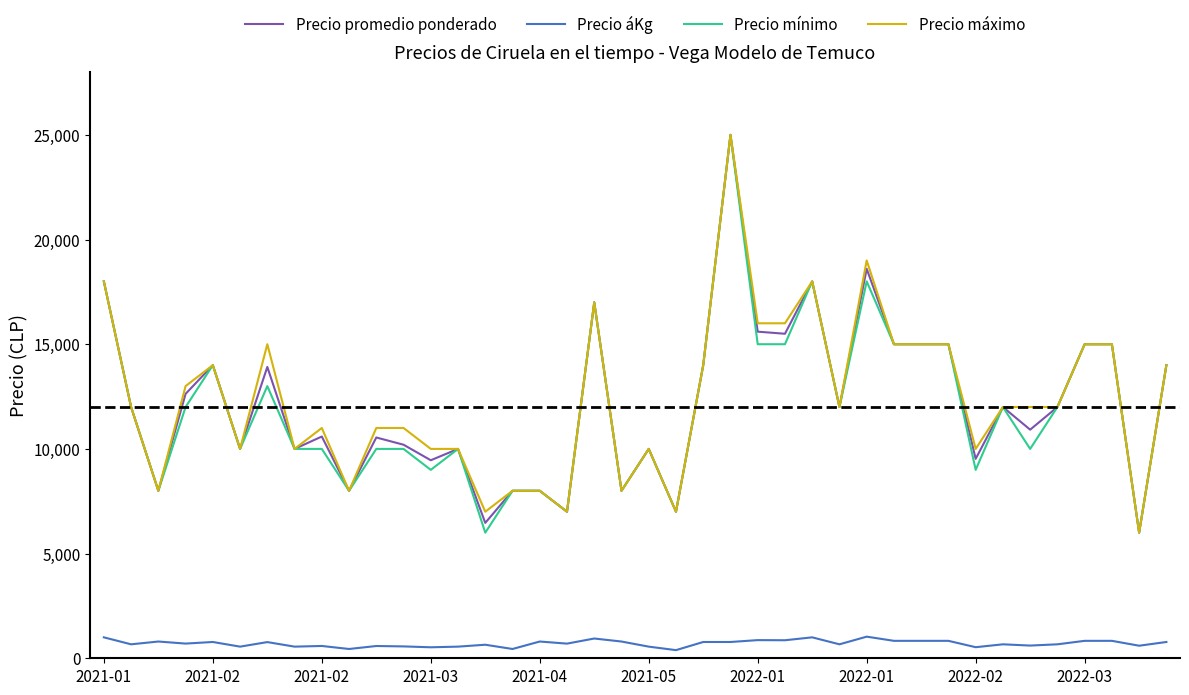

True or false: Precio áKg and Precio mínimo intersect in this chart.

False